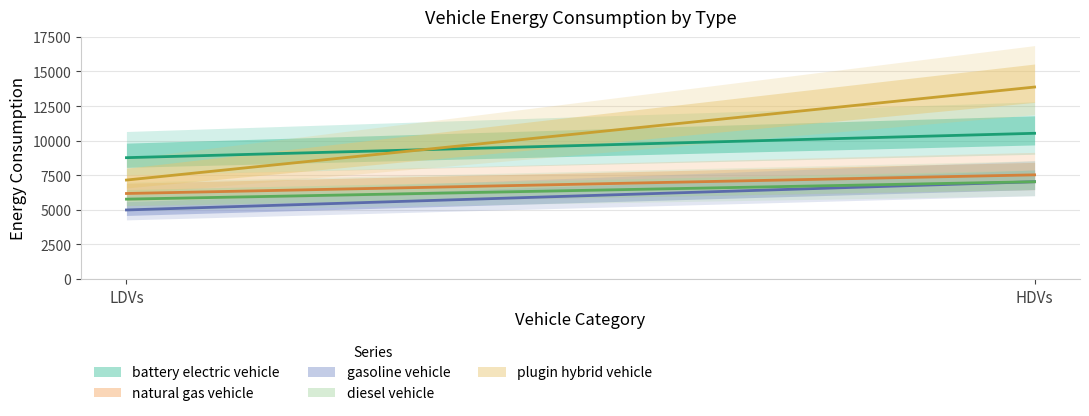

Reading left to right, extract all data points from this chart.

battery electric vehicle: 8764.3	10528.1
natural gas vehicle: 6172.6	7522.3
gasoline vehicle: 4981.5	7024.4
diesel vehicle: 5764.0	7024.4
plugin hybrid vehicle: 7145.5	13874.0